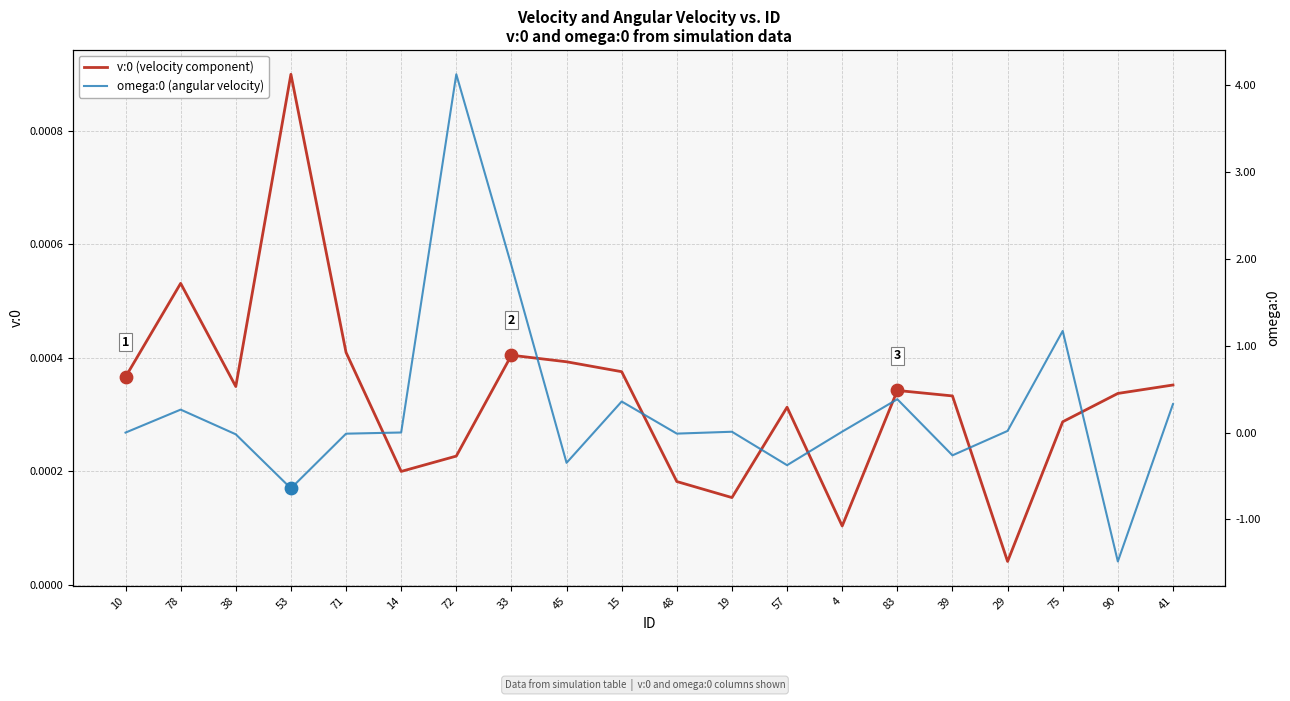

Which series has the largest total across all categories?

omega:0 (angular velocity)